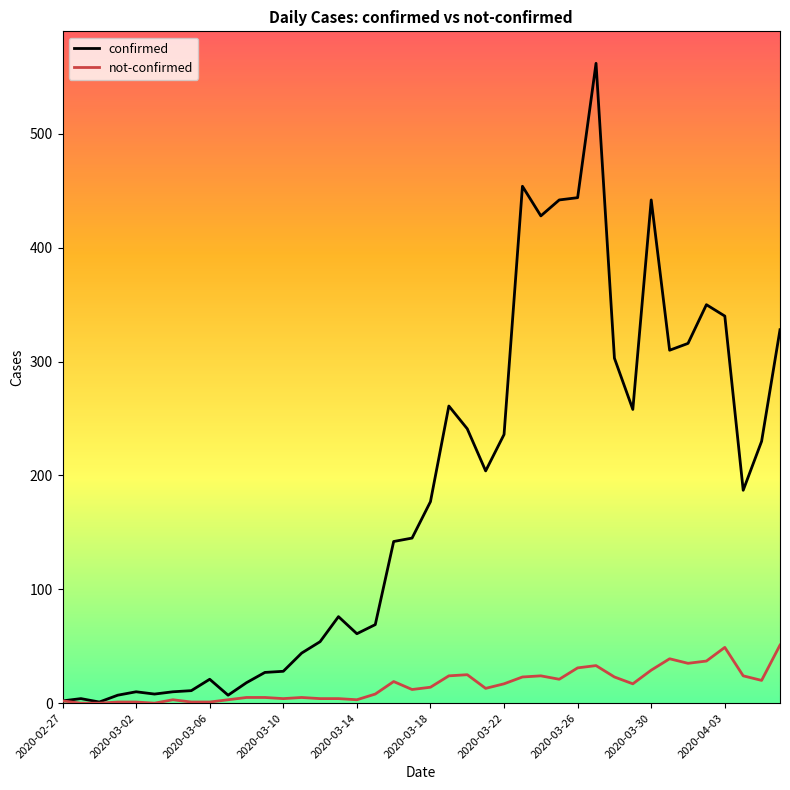

Does the chart have visible grid lines?

No